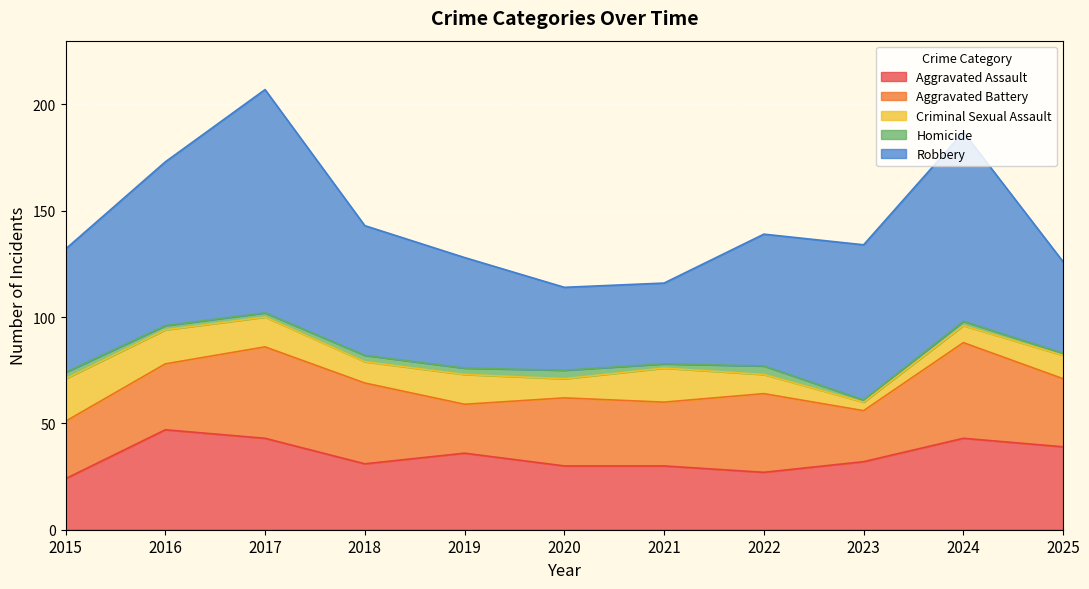

Which has a higher value, 2016 or 2023?

2016